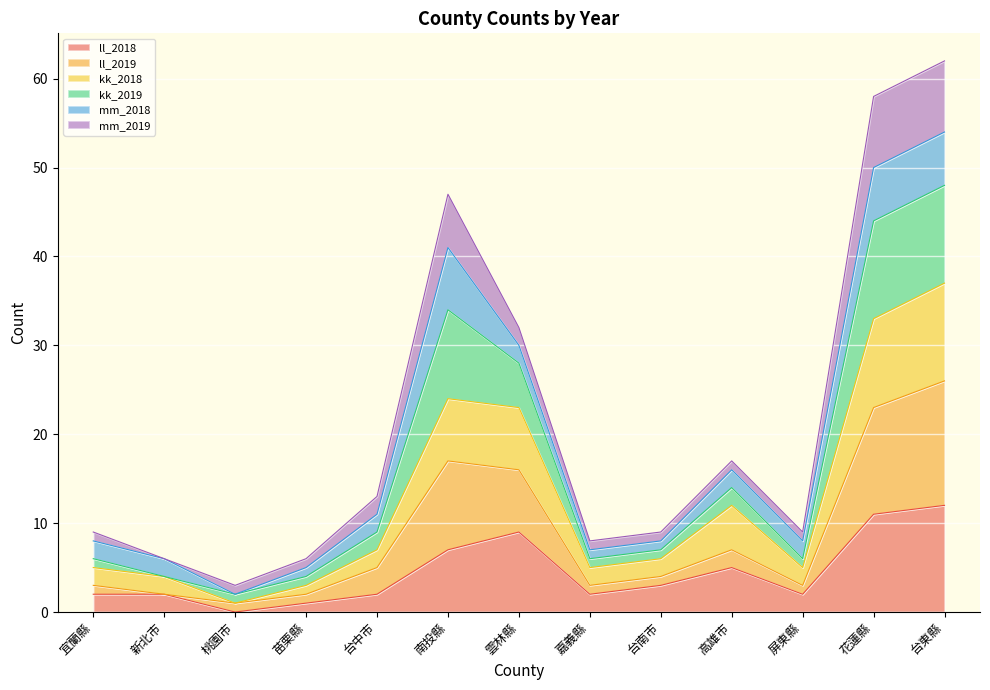

True or false: kk_2019 and kk_2018 intersect in this chart.

False